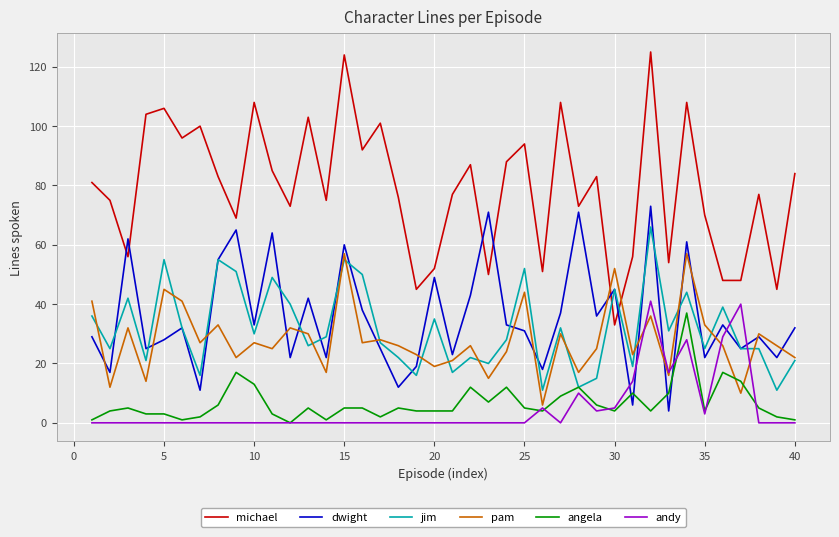

Which series has the widest spread of values?

michael